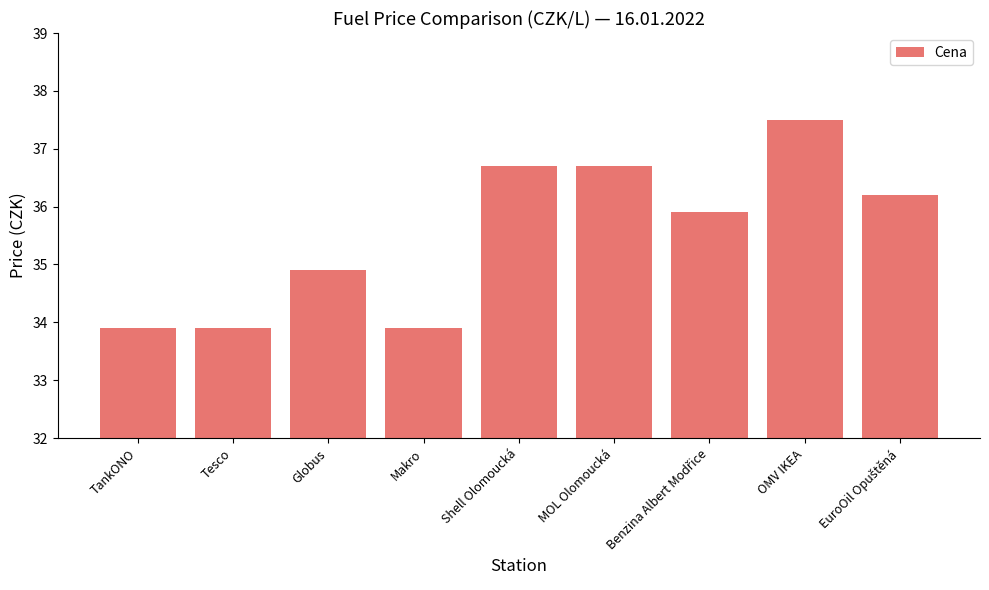

What is the approximate value at MOL Olomoucká?

36.7